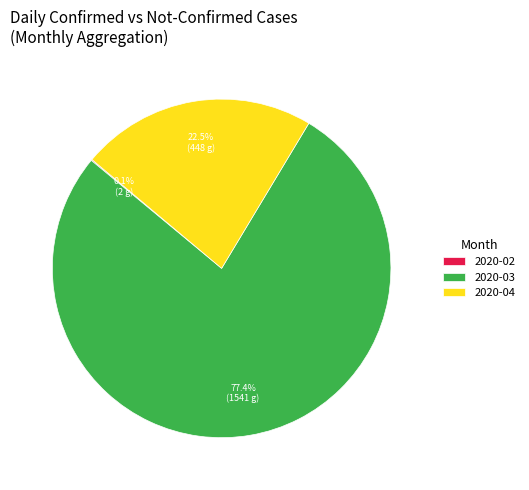

Is there a majority slice in this chart?

Yes